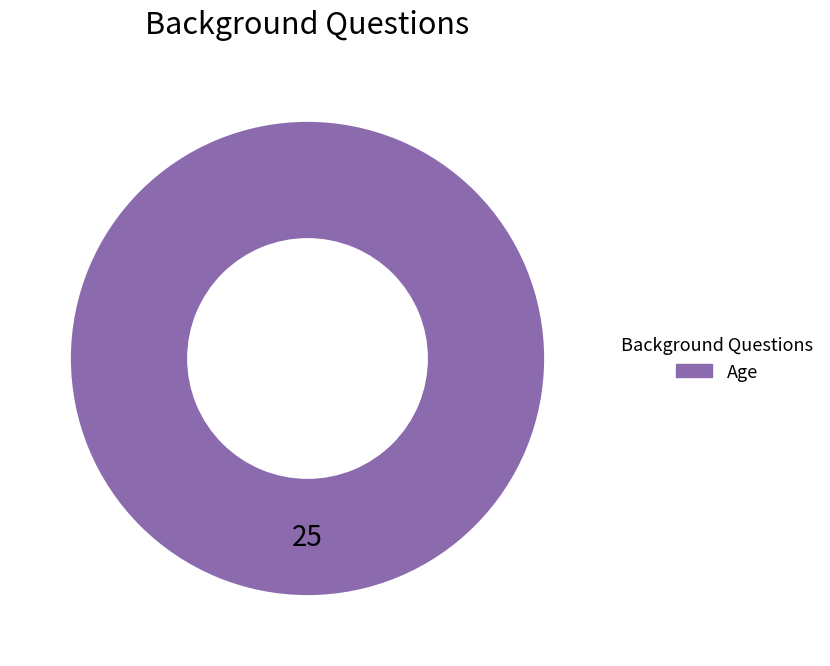

Which slice represents more than half of the pie?

Age